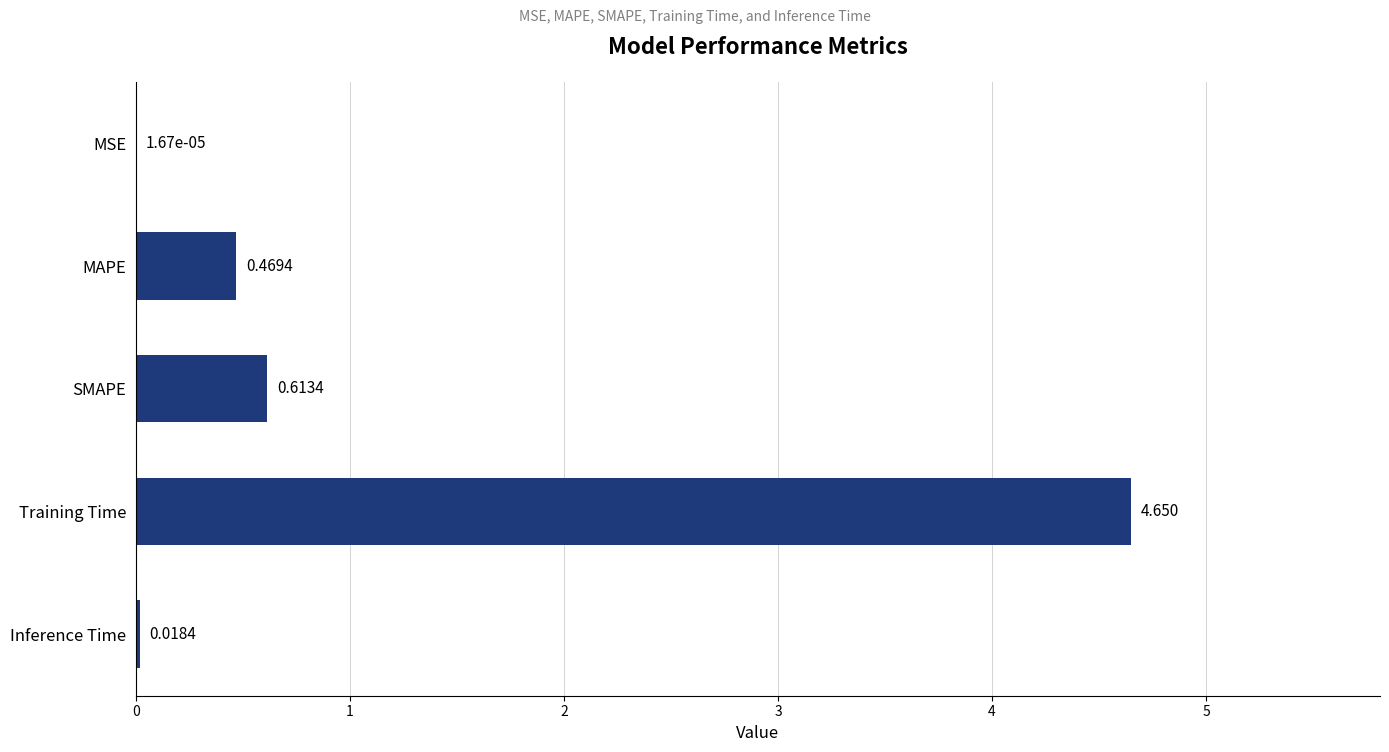

At which label is the value closest to 2?

SMAPE